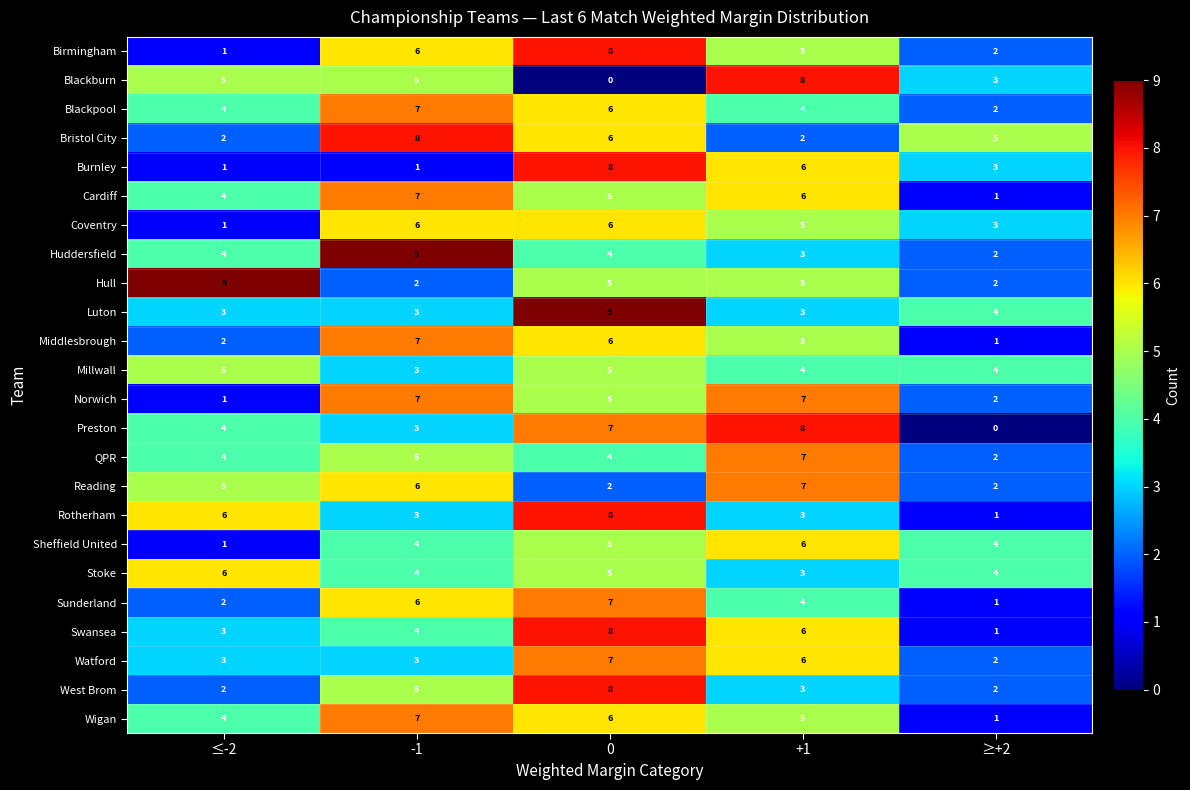

What is the approximate value of Middlesbrough at 0?

6